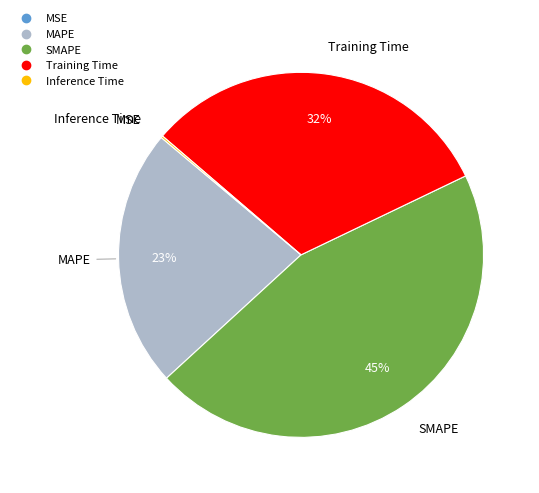

To the nearest percent, what is the difference between the largest and smallest slice percentages?

45%